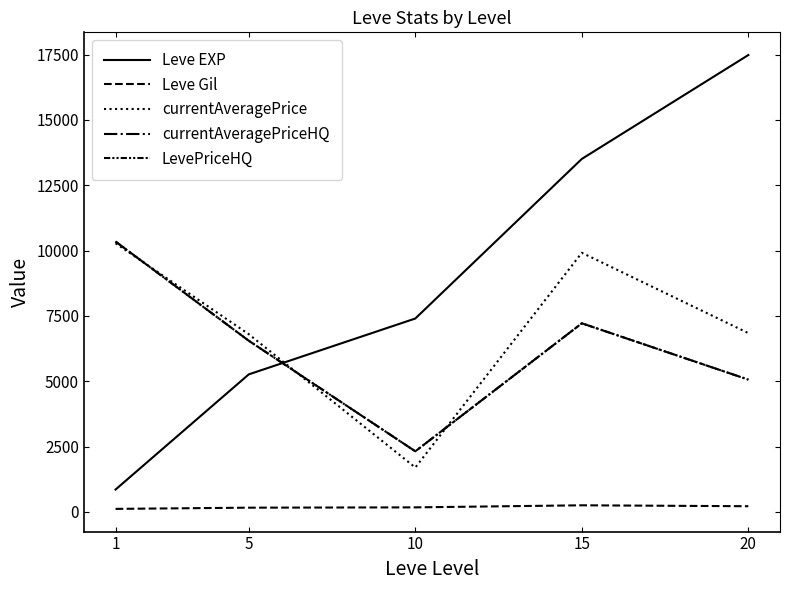

What is the value of the LevePriceHQ point at the 5th from the left?

5060.5